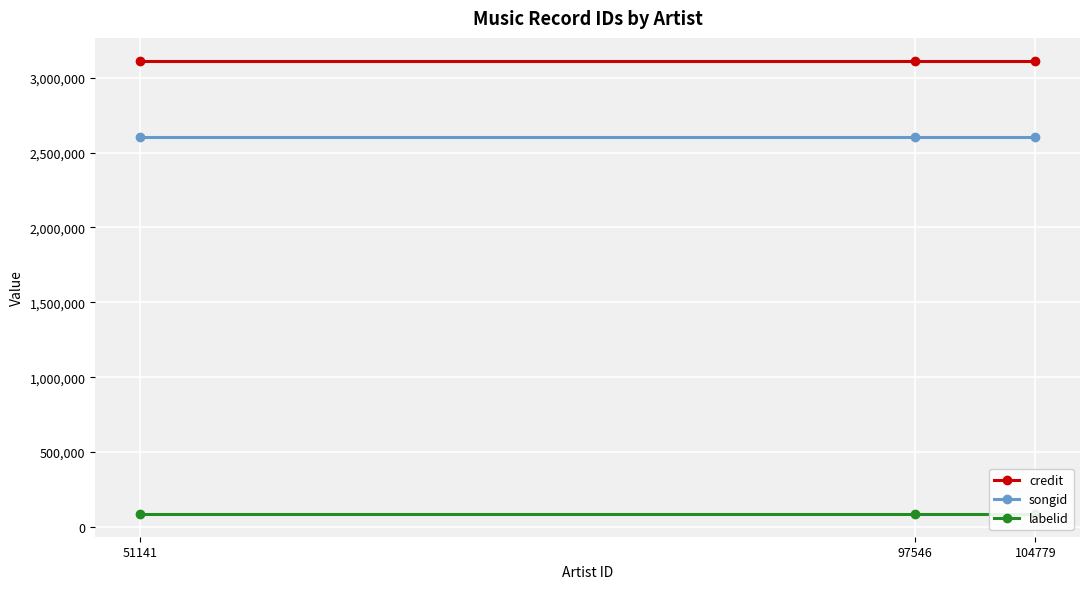

Which category has the highest value in the labelid series?

51141